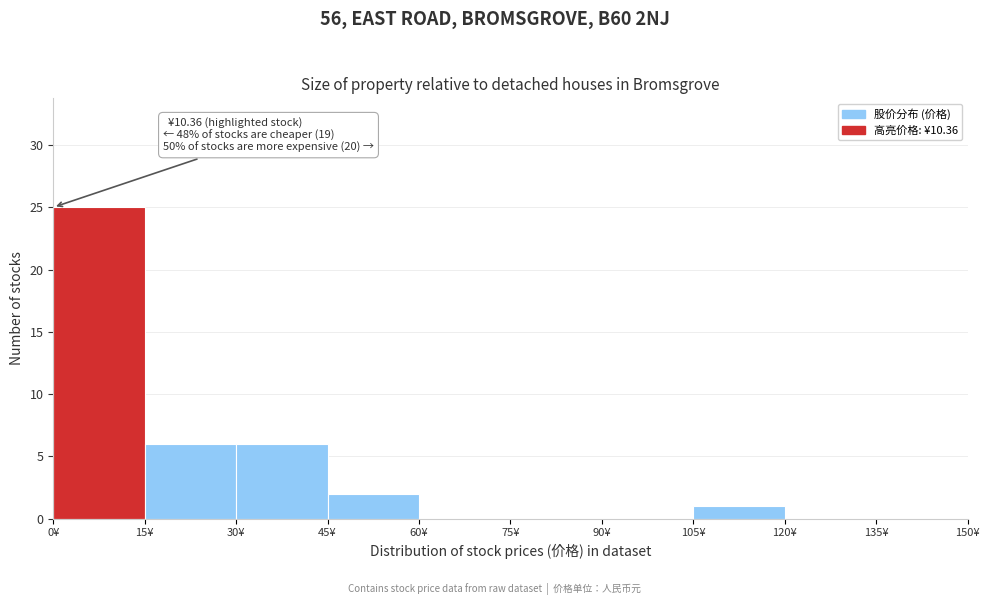

Over which range of the x-axis is the bar tallest?

0 to 15